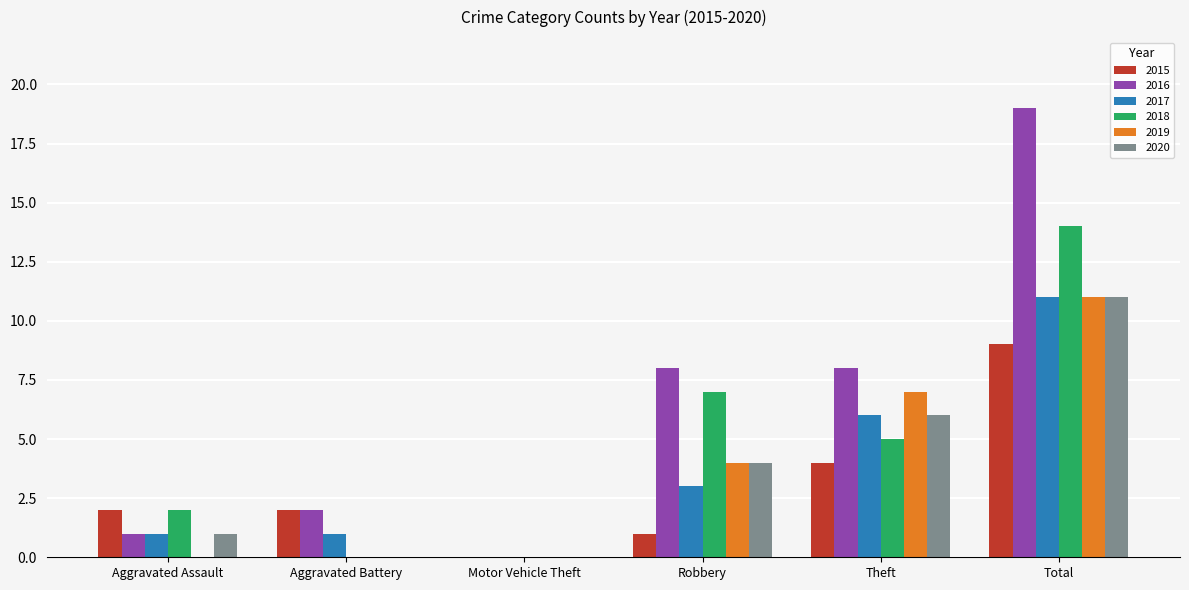

Is the value of 2017 at Total greater than the value of 2015 at Robbery?

Yes